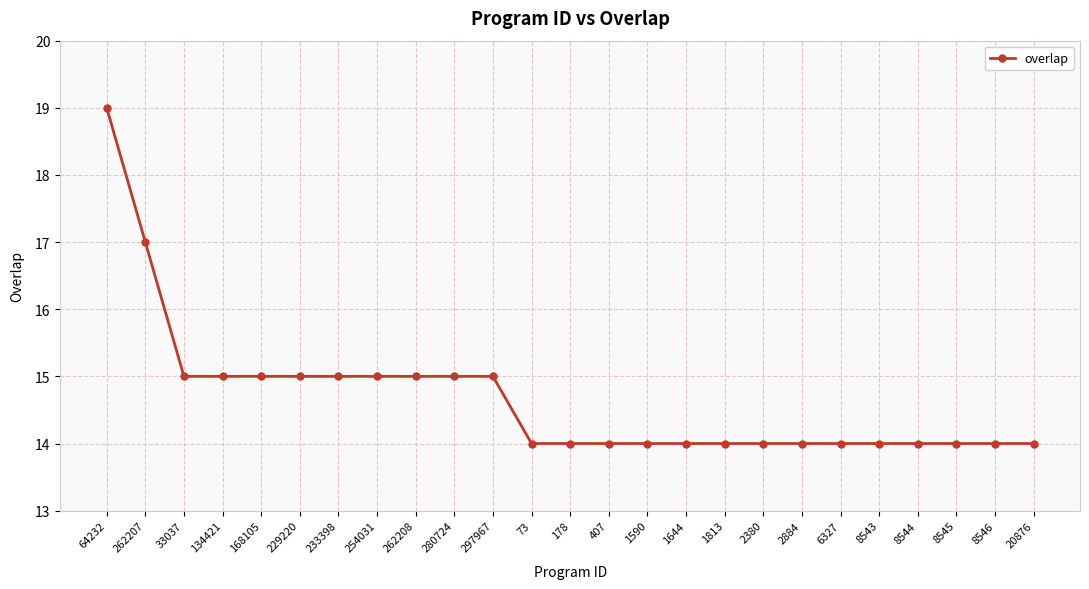

Reading left to right, list all the values displayed in this chart.

64232=19	262207=17	33037=15	134421=15	168105=15	229220=15	233398=15	254031=15	262208=15	280724=15	297967=15	73=14	178=14	407=14	1590=14	1644=14	1813=14	2380=14	2884=14	6327=14	8543=14	8544=14	8545=14	8546=14	20876=14